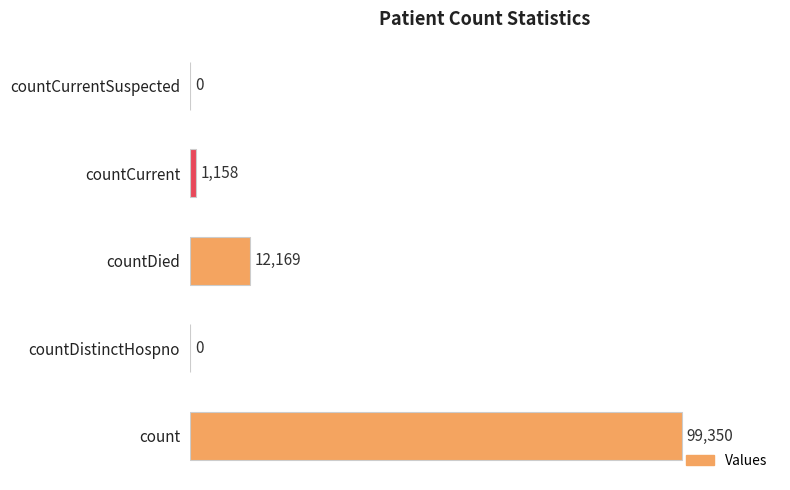

Reading bottom to top, transcribe all the data shown in this chart.

count=99350	countDistinctHospno=0	countDied=12169	countCurrent=1158	countCurrentSuspected=0